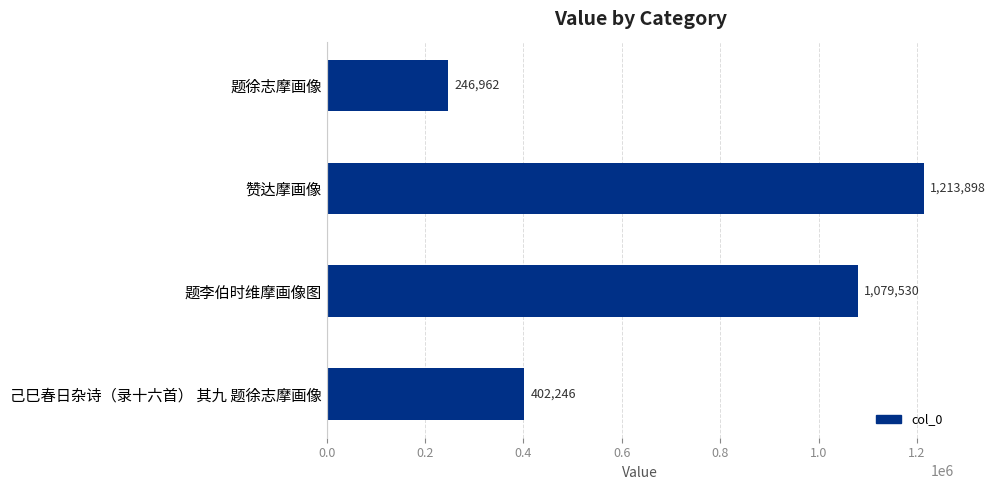

True or false: the data shows 1213898 at 赞达摩画像.

True